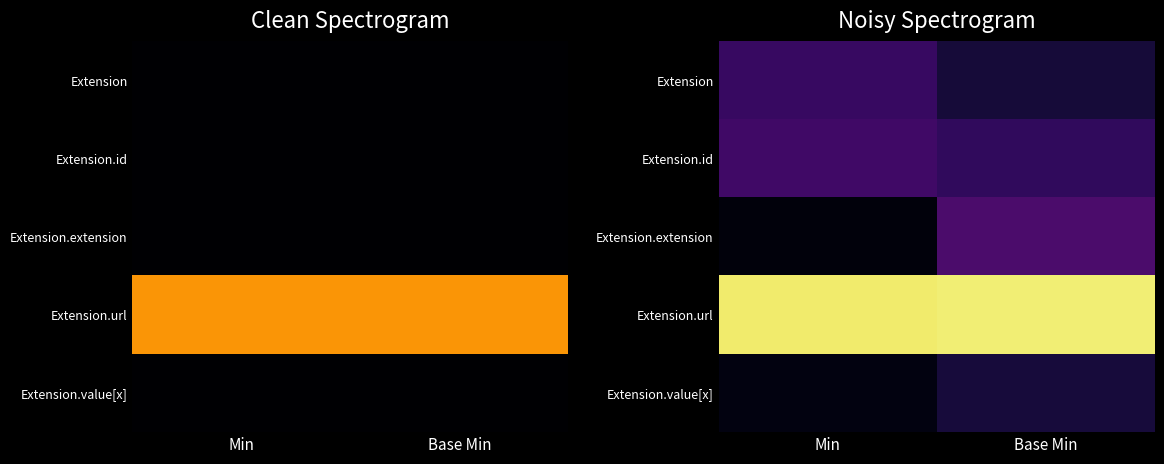

Which series has the largest total across all categories?

Extension.url